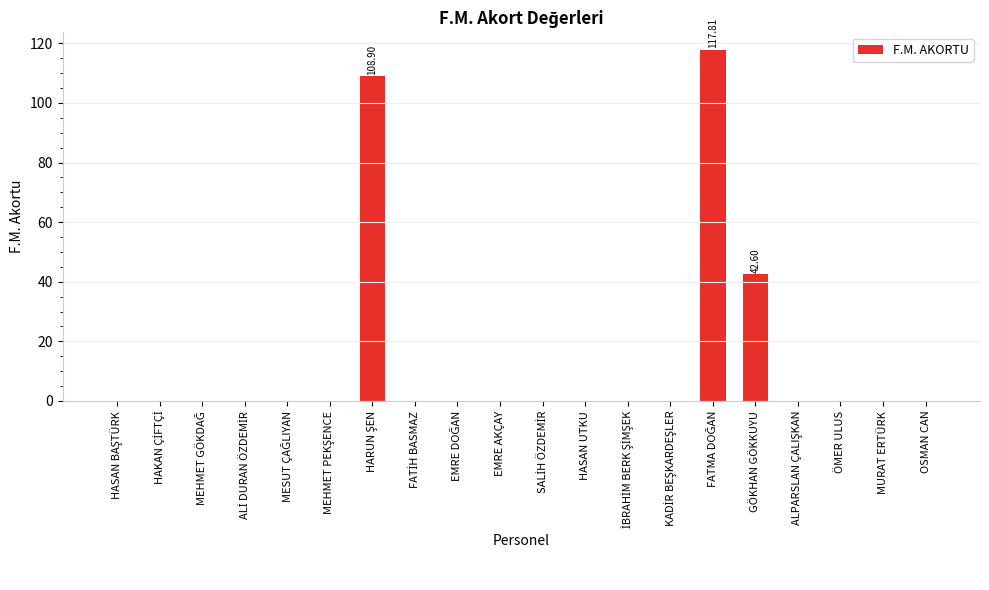

What is the sum of all values?

269.3